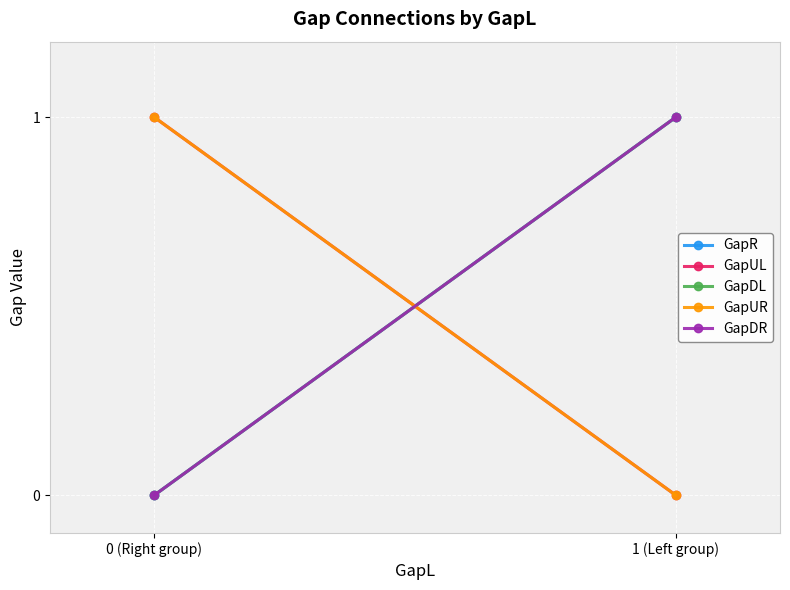

List the labels in order of GapR value, largest first.

1 (Left group), 0 (Right group)